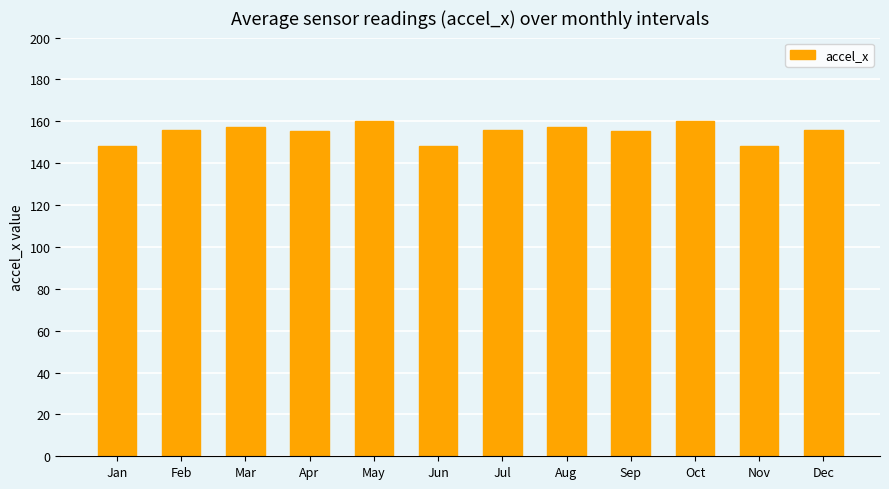

What is the ratio of the value at Dec to the value at Aug?

1.0